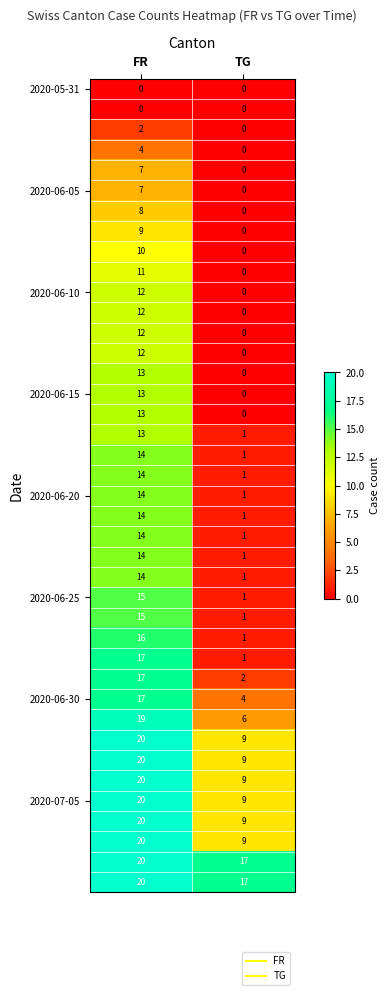

How many categories are shown in the chart?

2